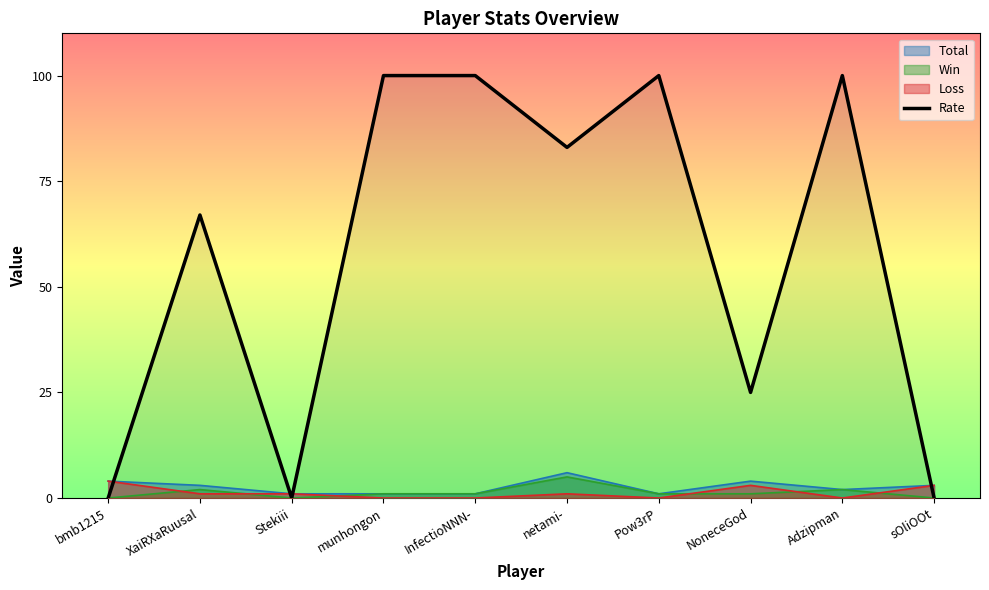

True or false: the data has more than 0 interior local peaks.

True